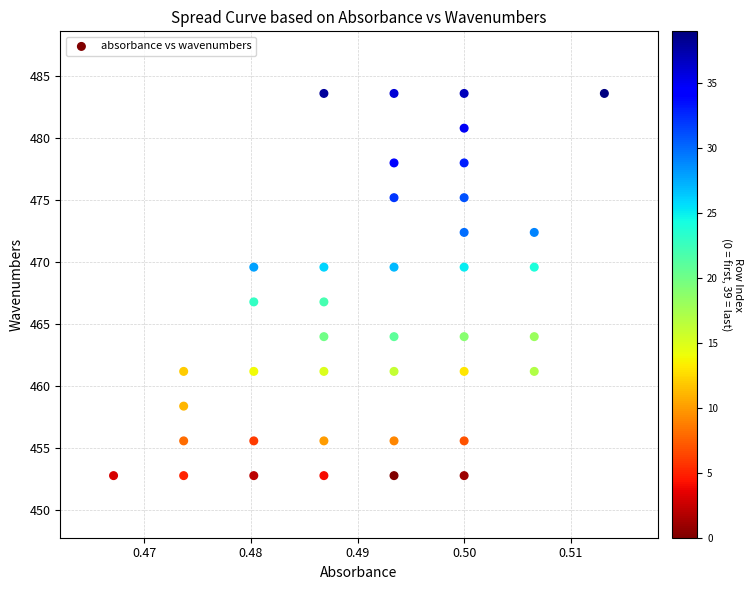

What is the range of Y values (max minus min)?

30.8